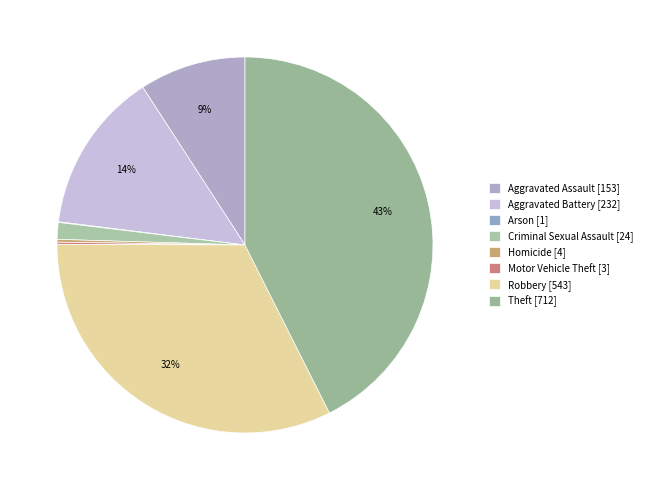

To the nearest percent, what is the difference between the Criminal Sexual Assault and Arson slice percentages?

1%